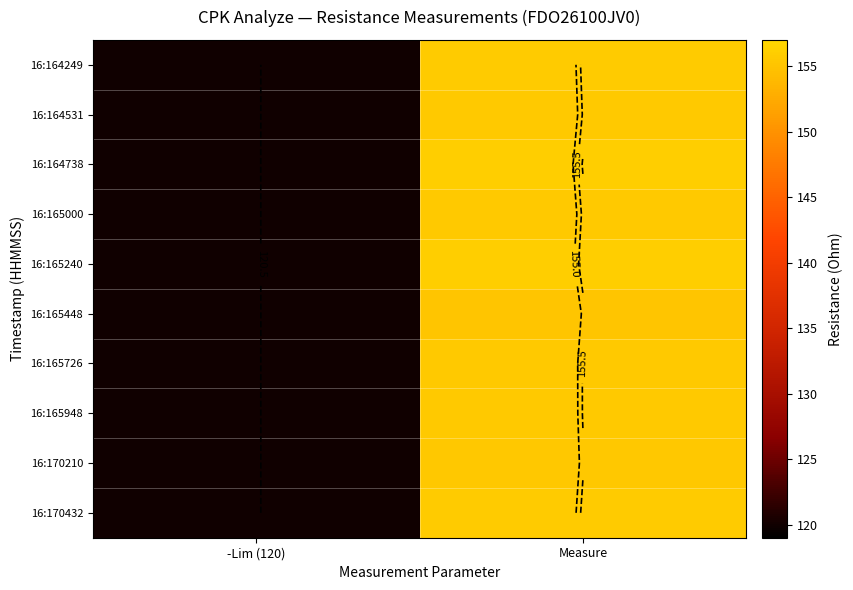

At which category is the sum across all series the highest?

Measure